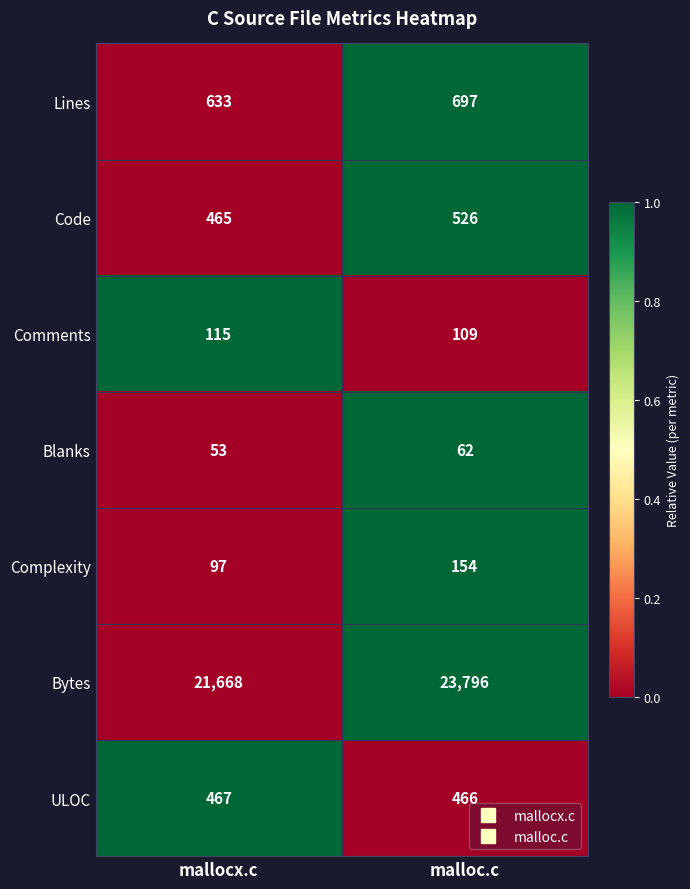

At malloc.c, list the series in order from largest to smallest.

Bytes, Lines, Code, ULOC, Complexity, Comments, Blanks